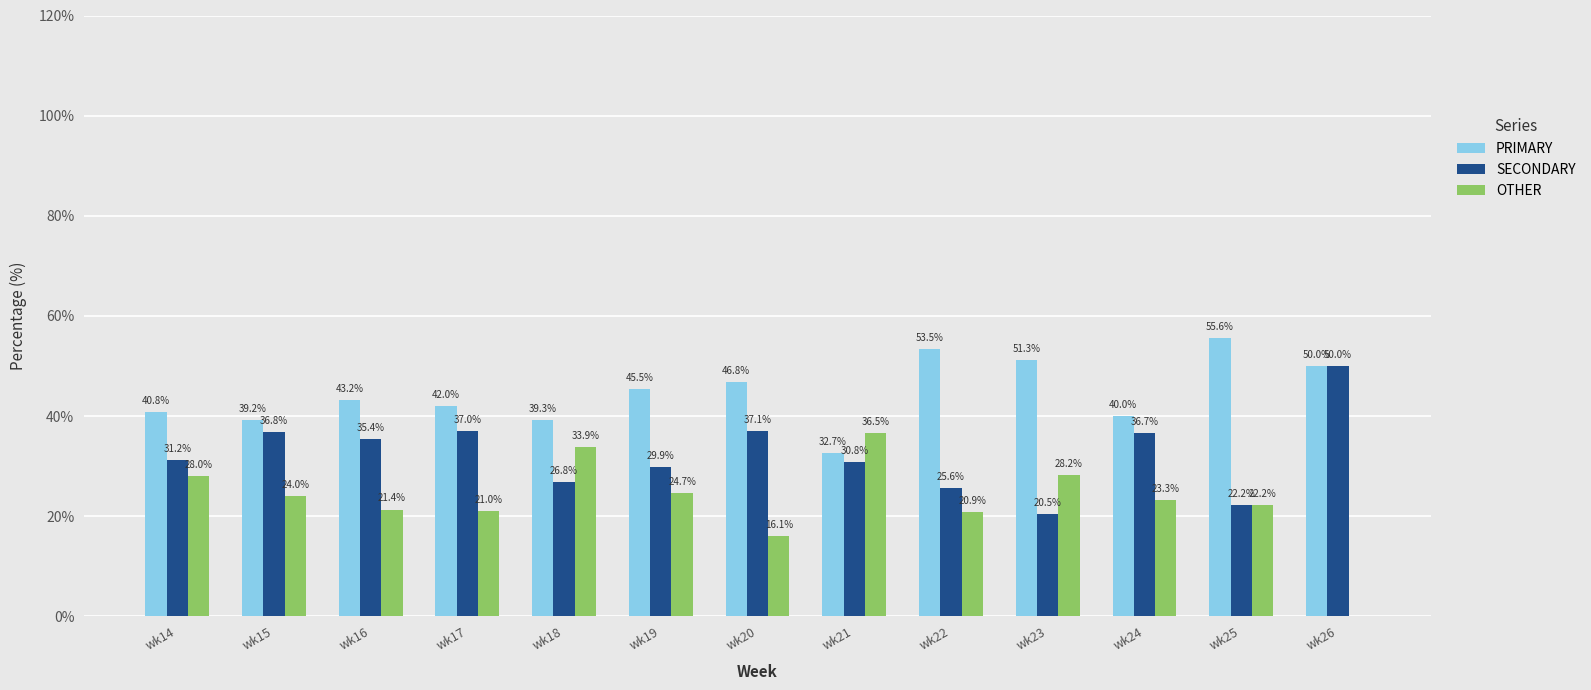

Reading left to right, what are all the values shown in this chart?

PRIMARY: wk14=40.8	wk15=39.2	wk16=43.2	wk17=42.0	wk18=39.3	wk19=45.5	wk20=46.8	wk21=32.7	wk22=53.5	wk23=51.3	wk24=40.0	wk25=55.6	wk26=50.0
SECONDARY: wk14=31.2	wk15=36.8	wk16=35.4	wk17=37.0	wk18=26.8	wk19=29.9	wk20=37.1	wk21=30.8	wk22=25.6	wk23=20.5	wk24=36.7	wk25=22.2	wk26=50.0
OTHER: wk14=28.0	wk15=24.0	wk16=21.4	wk17=21.0	wk18=33.9	wk19=24.7	wk20=16.1	wk21=36.5	wk22=20.9	wk23=28.2	wk24=23.3	wk25=22.2	wk26=0.0